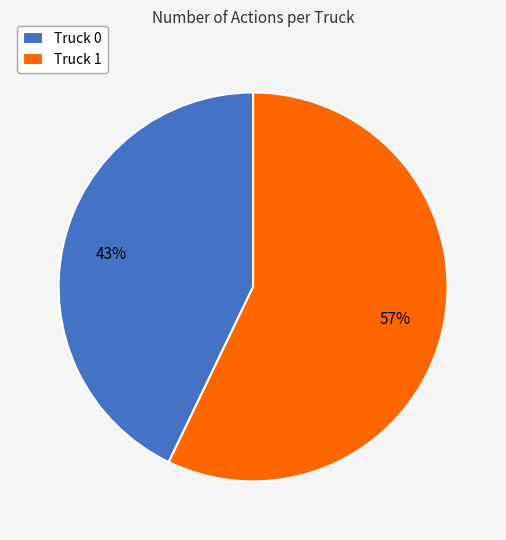

Rank the categories by value from lowest to highest.

Truck 0, Truck 1